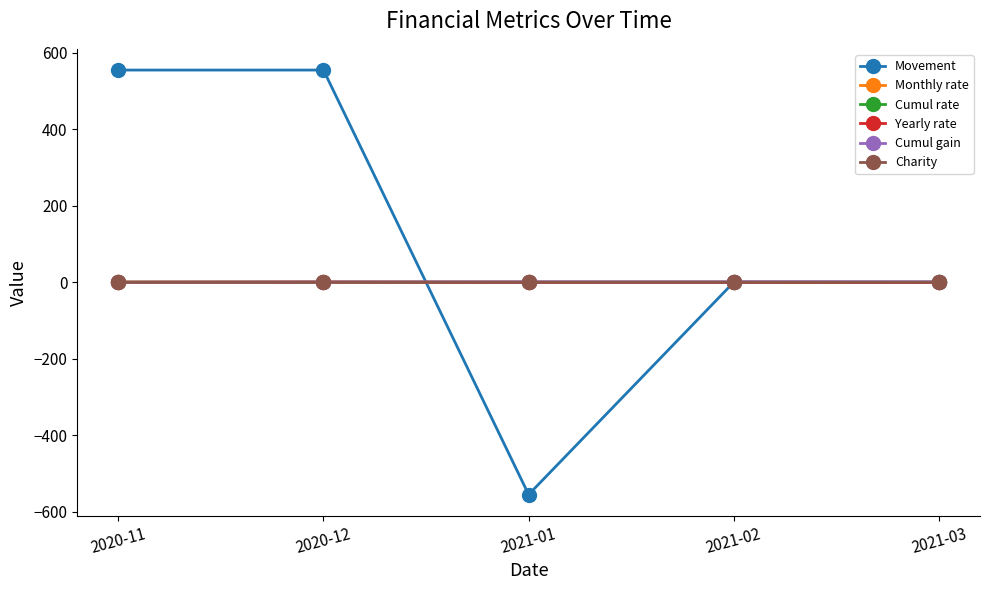

Which series changed the most between 2021-01 and 2021-03?

Movement